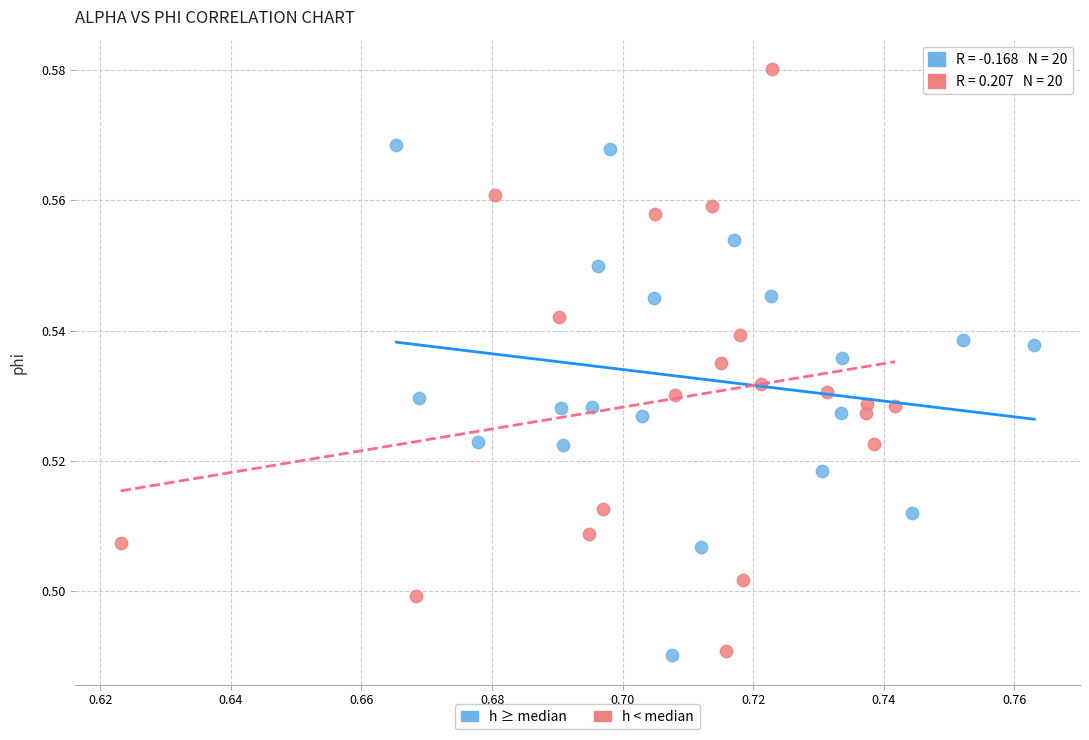

Which series has the largest Y range (max minus min)?

h < median